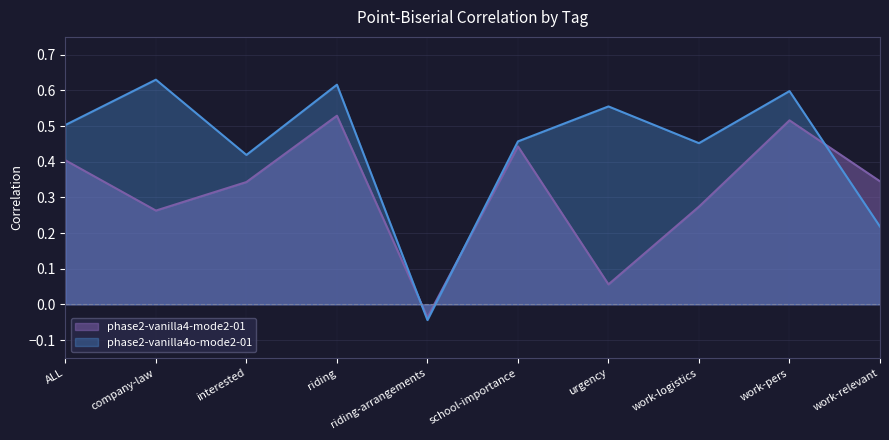

What is the difference between the maximum and minimum values in the phase2-vanilla4o-mode2-01 series?

0.7